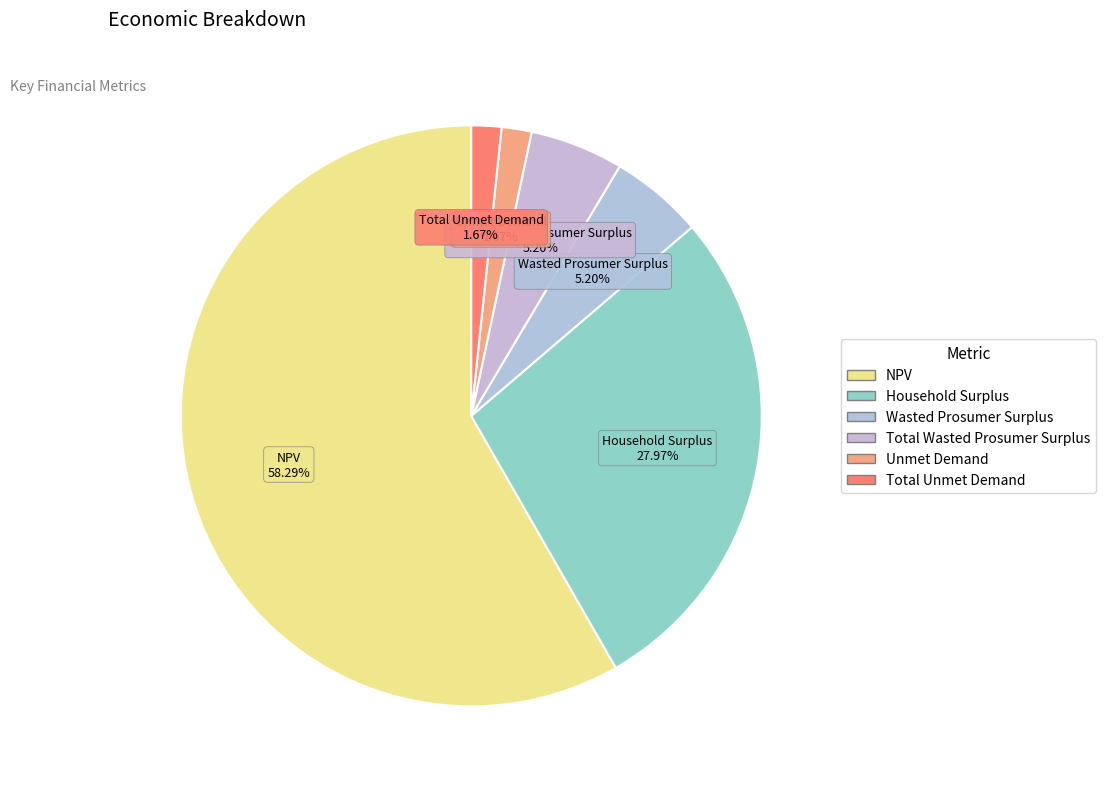

How much of the chart is everything except Household Surplus?

72.0%